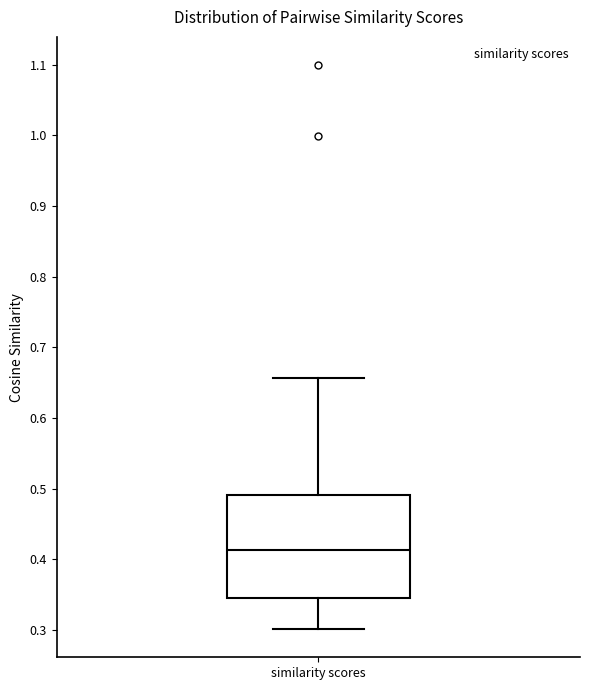

Read this box plot against the y-axis: the position of the median line, the range covered by the box, and the ends of both whiskers. The values are not printed on the chart, so give them approximately, as read against the axis.

median 0.41, box 0.34 to 0.49, whiskers 0.30 to 0.66